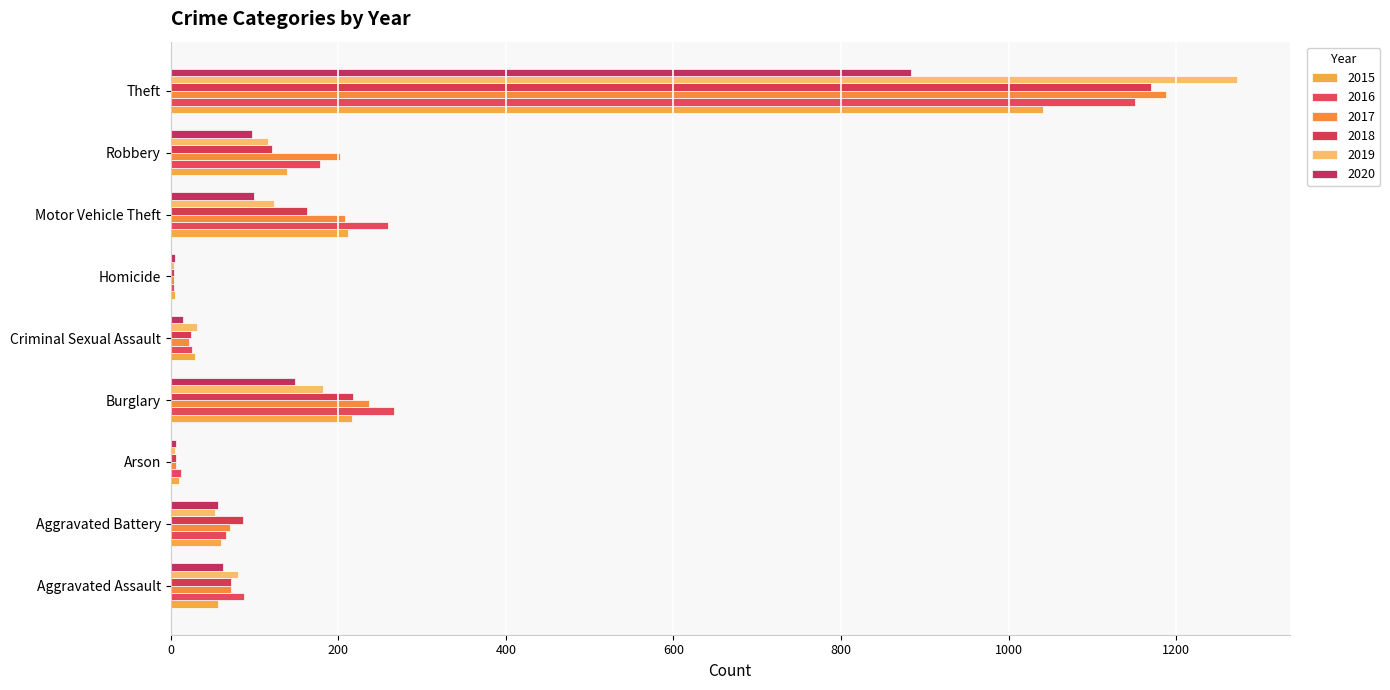

How many series are shown in this chart?

6